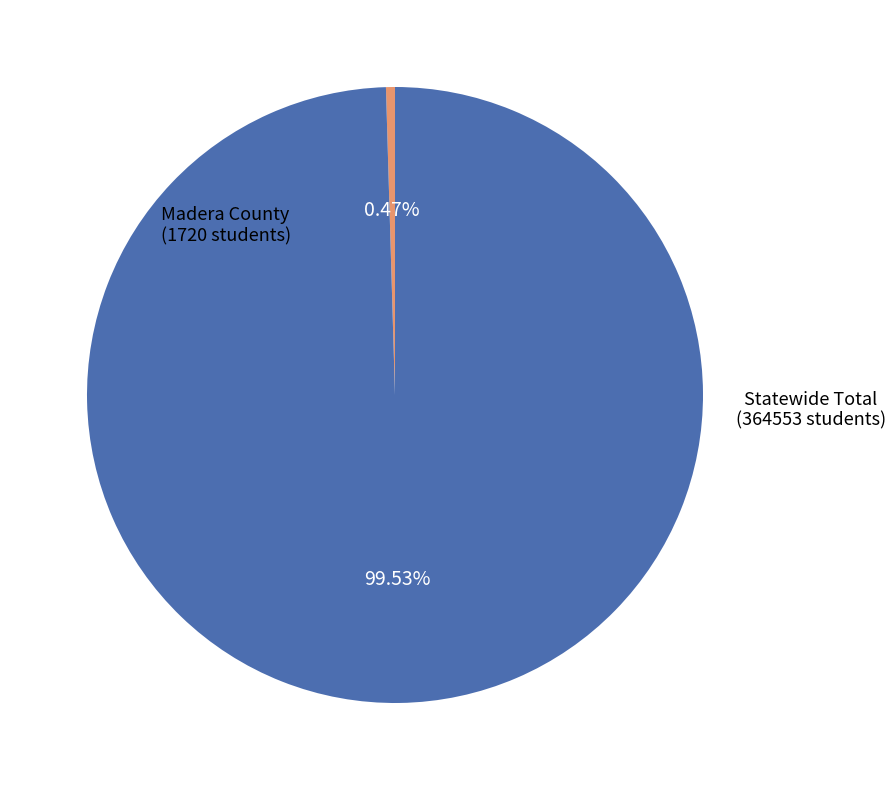

How much of the chart is everything except Madera County?

99.5%